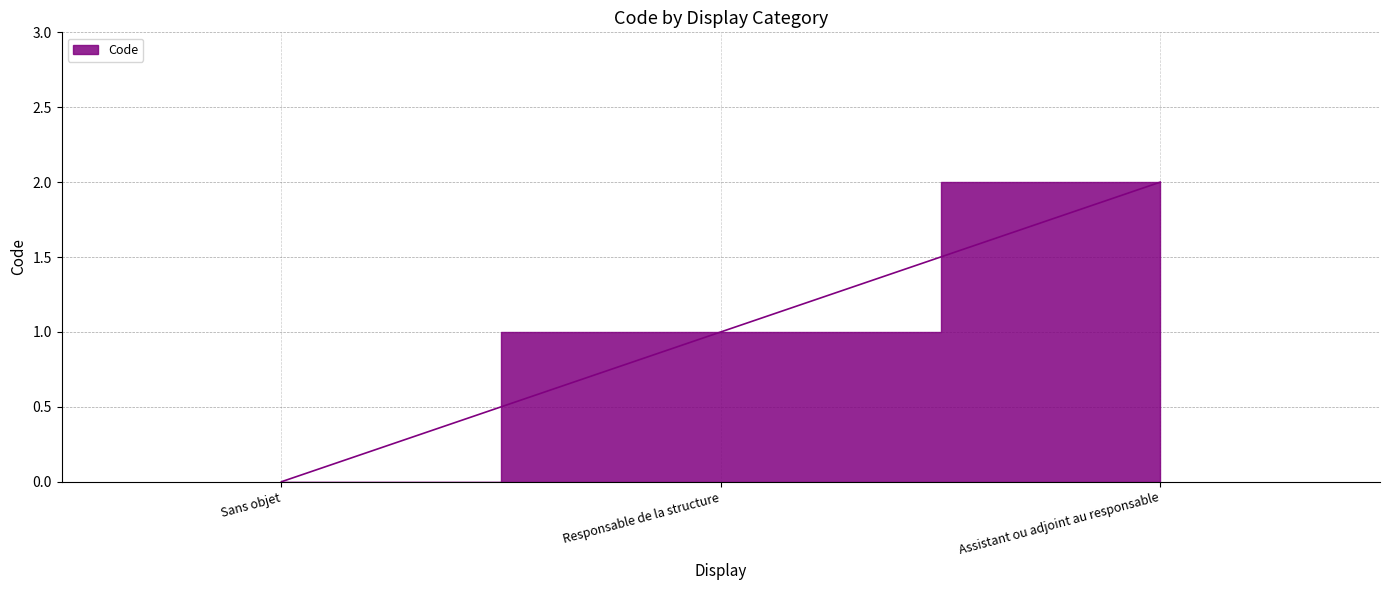

What is the label of the 1st point from the left?

Sans objet